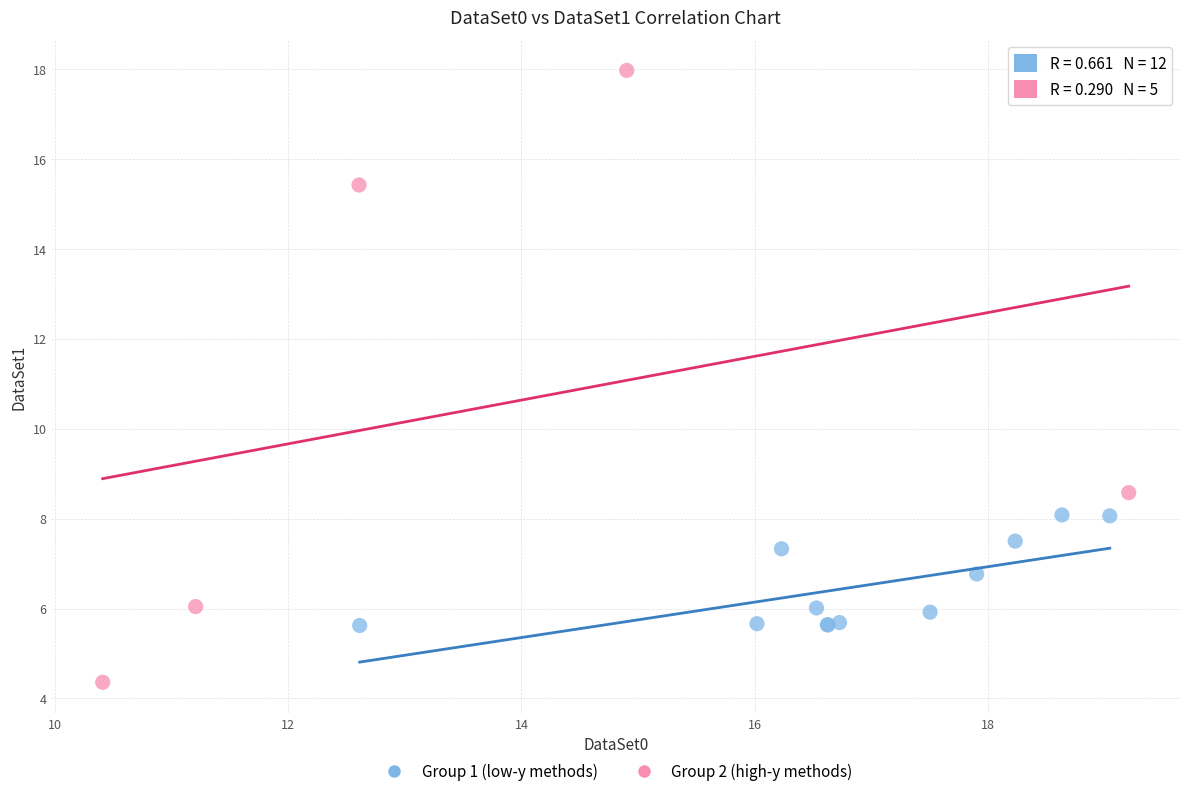

Which series contains the highest Y value?

Group 2 (high-y methods)